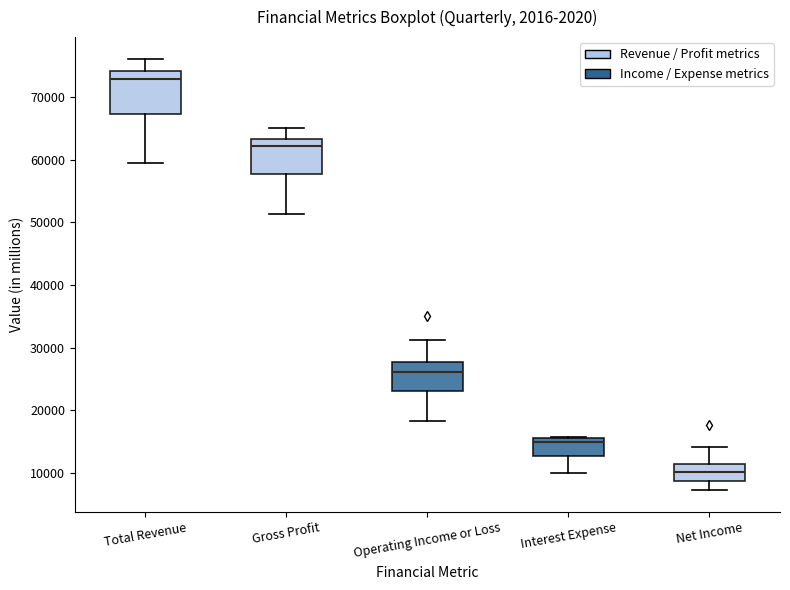

Reading left to right, read every box against the y-axis: the position of its median line, the range the box covers, and the ends of its whiskers. The values are not printed on the chart, so give them approximately, as read against the axis.

Total Revenue: median 73000, box 67000 to 74000, whiskers 59000 to 76000
Gross Profit: median 62000, box 58000 to 63000, whiskers 51000 to 65000
Operating Income or Loss: median 26000, box 23000 to 28000, whiskers 18000 to 31000
Interest Expense: median 15000, box 13000 to 16000, whiskers 10000 to 16000
Net Income: median 10000, box 9000 to 11000, whiskers 7000 to 14000